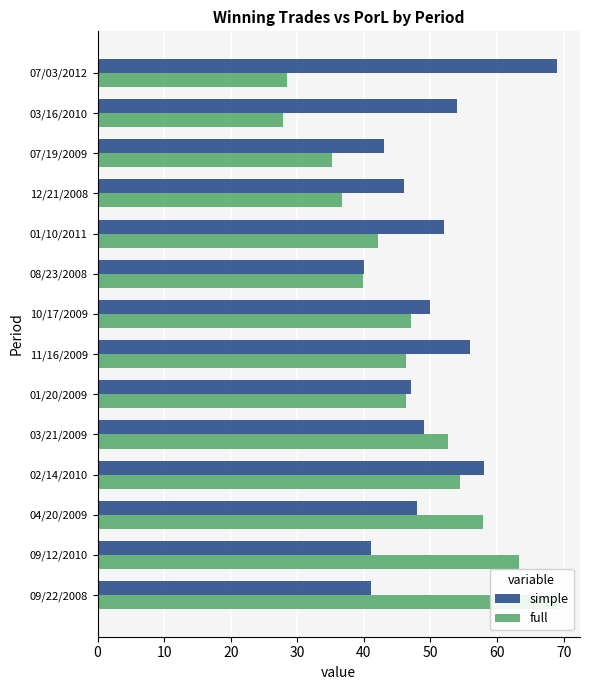

What is the maximum value shown in the chart?

69.0